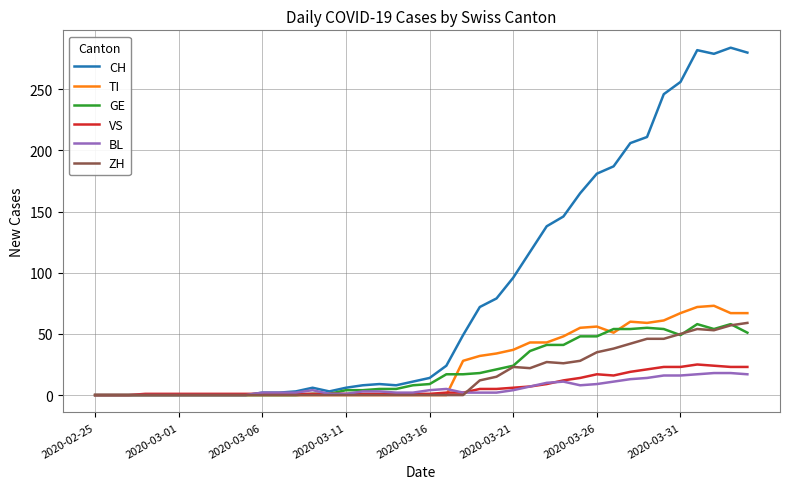

What is the maximum value for CH?

284